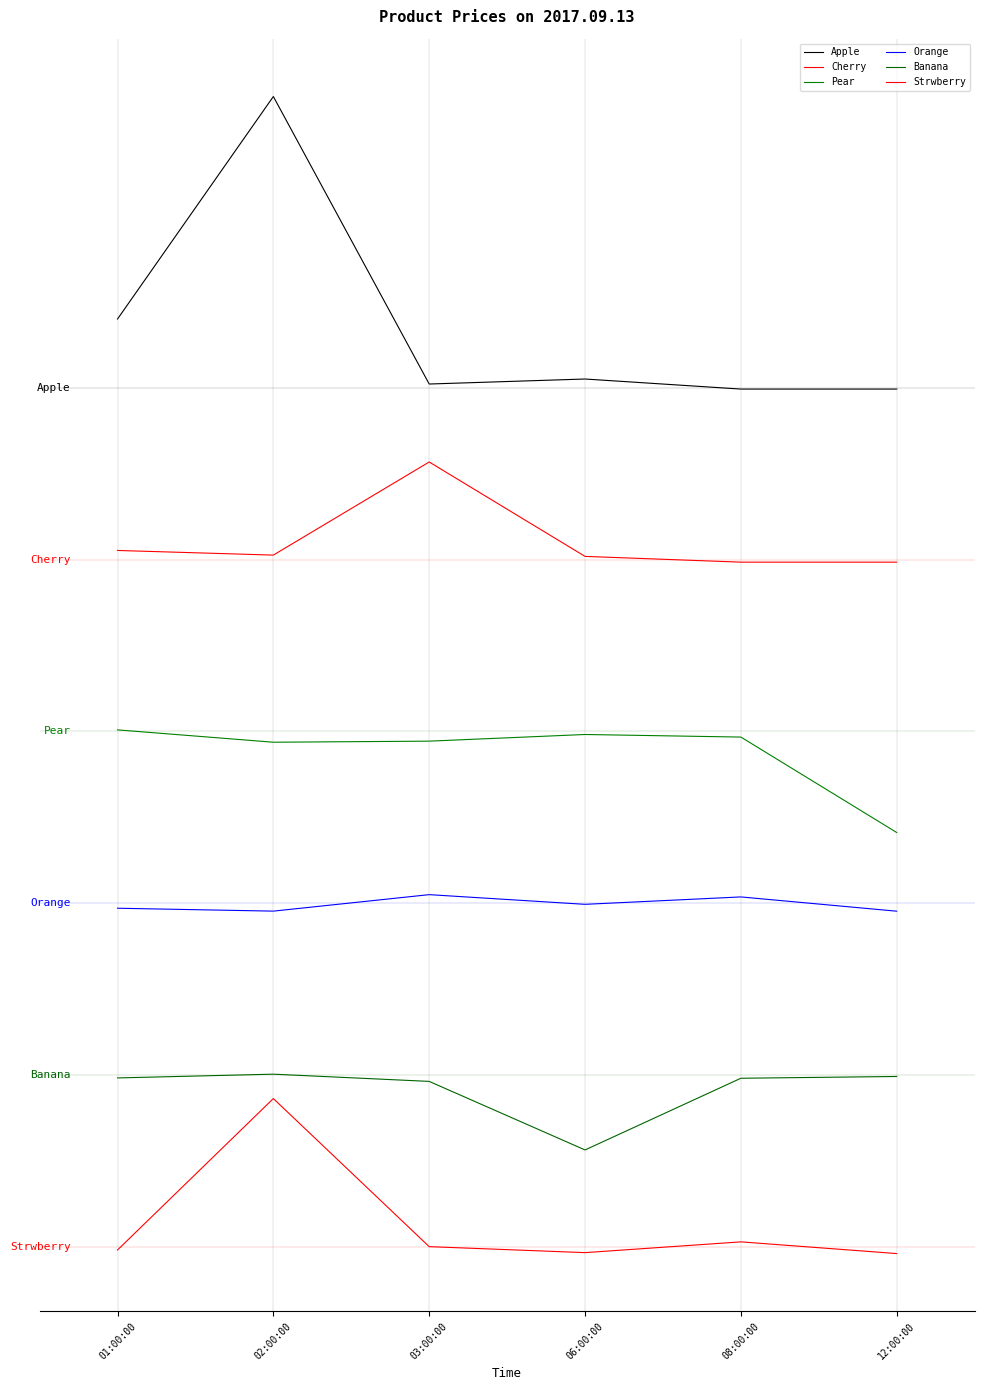

True or false: Orange has a value of 117.2 at 12:00:00.

True